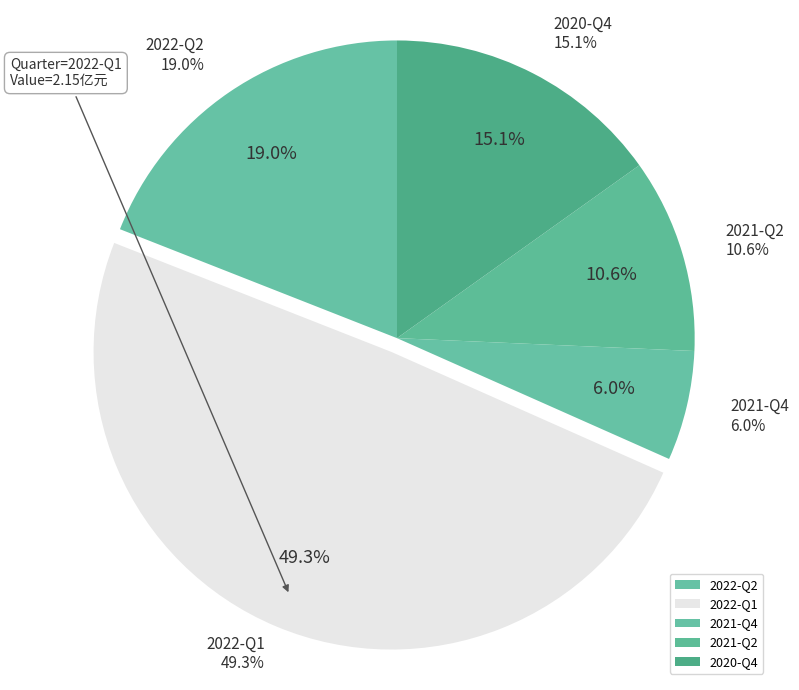

Rank the categories by value from highest to lowest.

2022-Q1, 2022-Q2, 2020-Q4, 2021-Q2, 2021-Q4